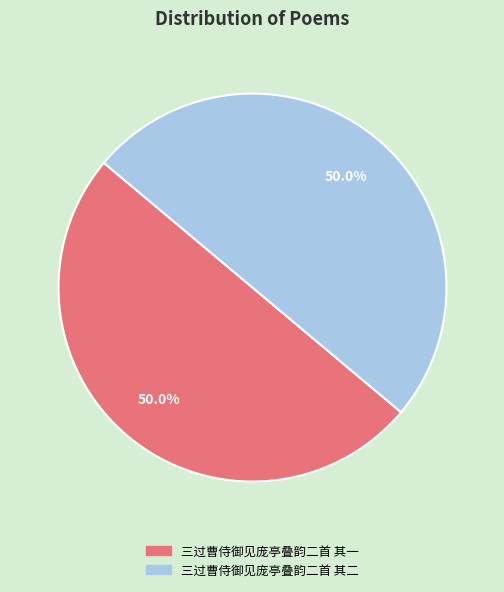

Approximately how many times larger is the value at 三过曹侍御见庞亭叠韵二首 其一 compared to 三过曹侍御见庞亭叠韵二首 其二?

1.0